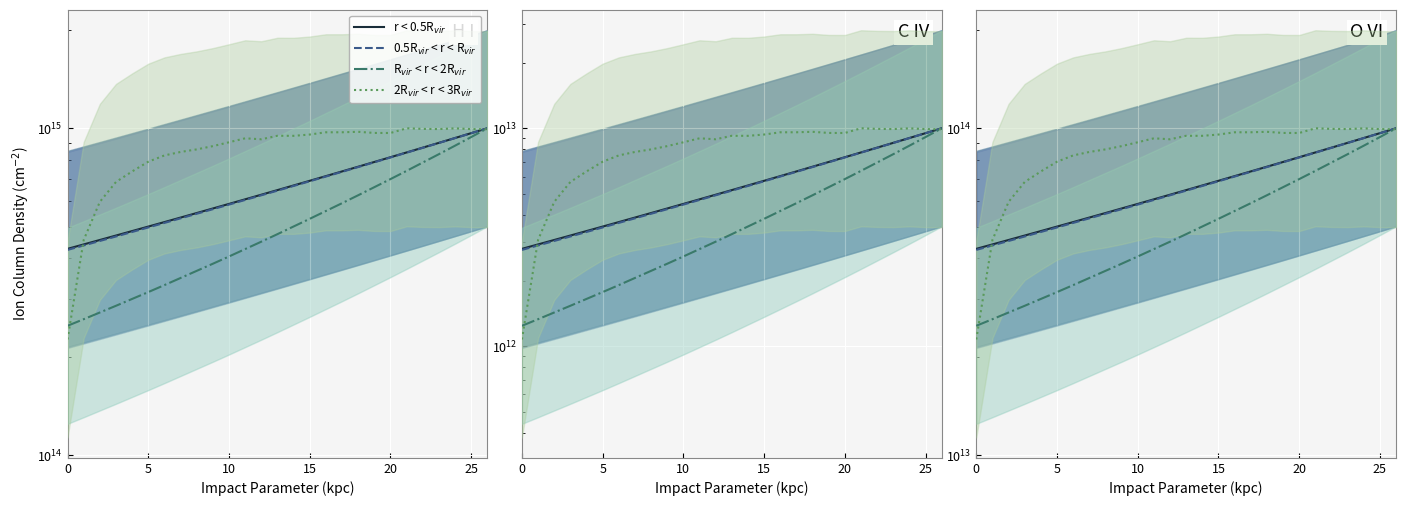

Read the 0.5R$_{vir}$ < r < R$_{vir}$ value at 9.

56537564234711.3